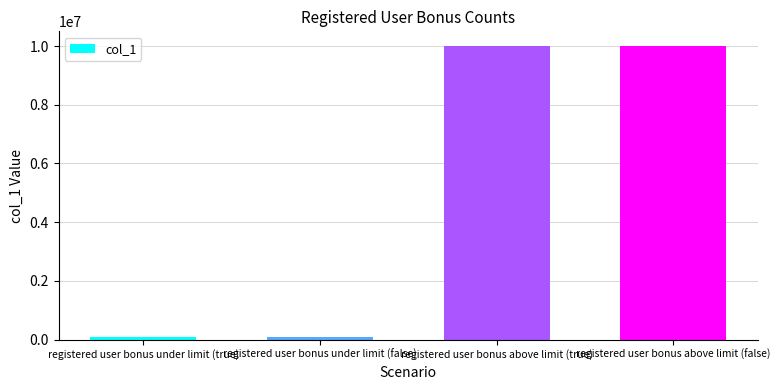

What is the average value?

5050060